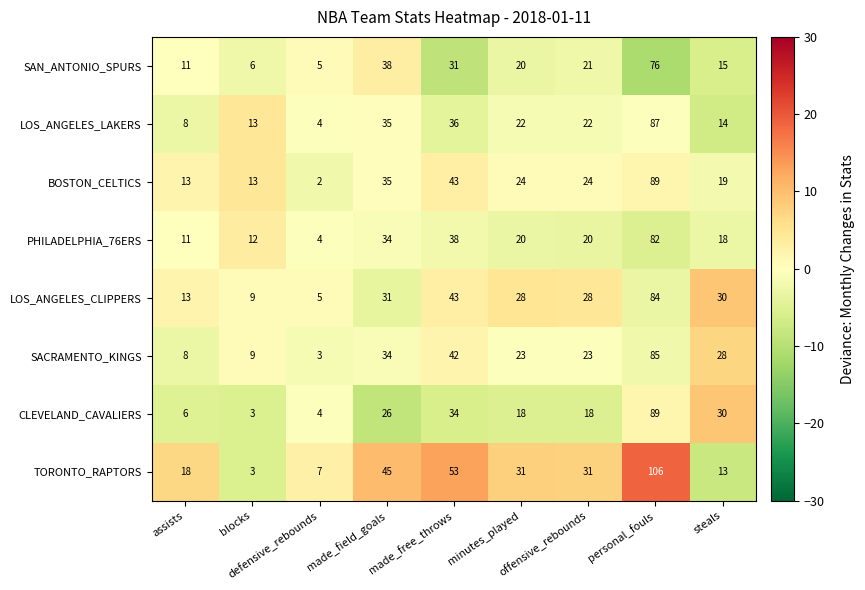

At how many categories does at least one series exceed 22?

6